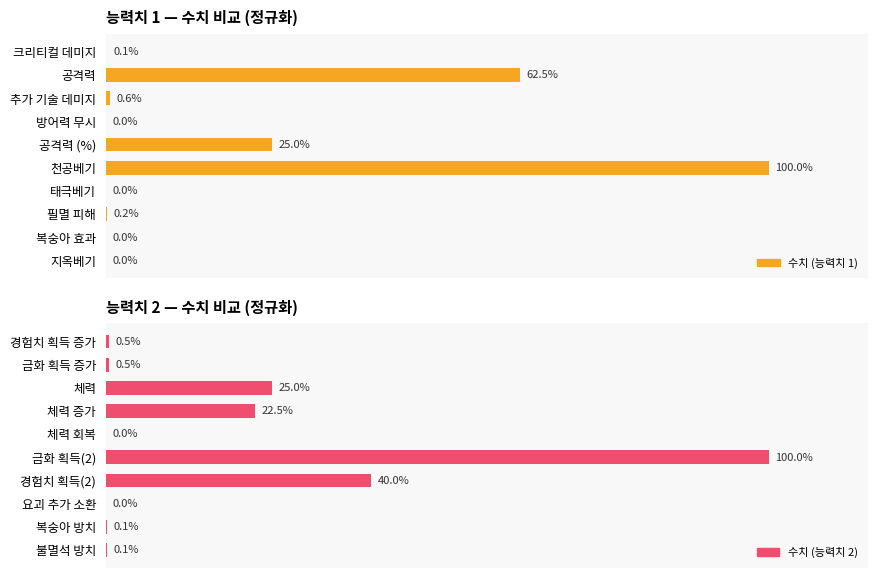

Which series has the largest total across all categories?

수치 (능력치 2)